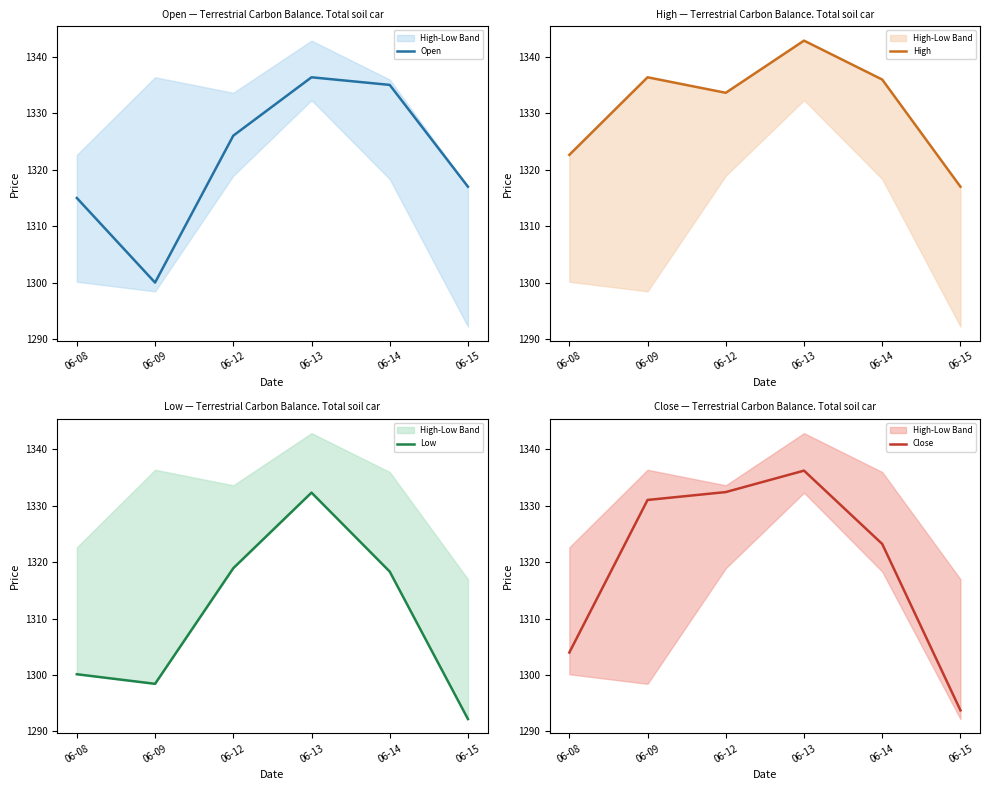

The value of Close at 06-09 is 403.7. True or false?

False